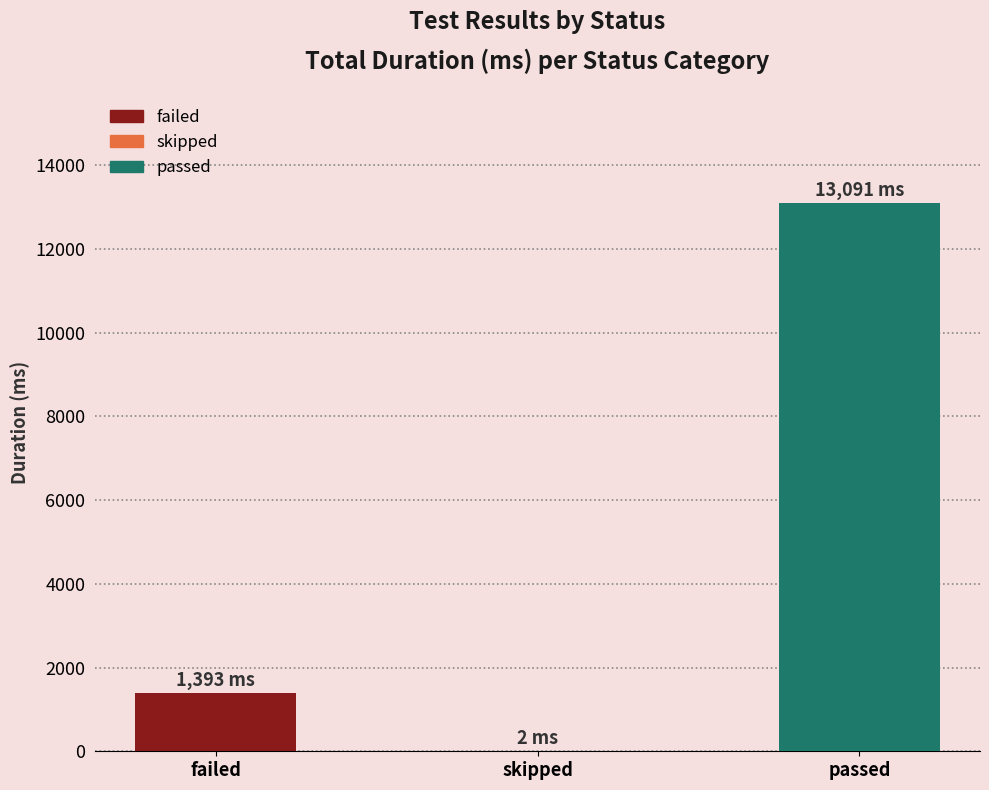

What is the sum of all skipped values?

2